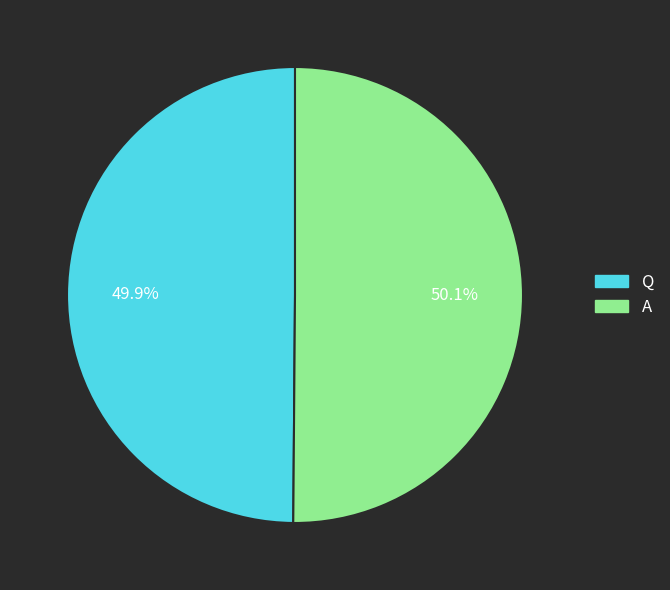

What percentage is the Q slice, to the nearest percent?

50%